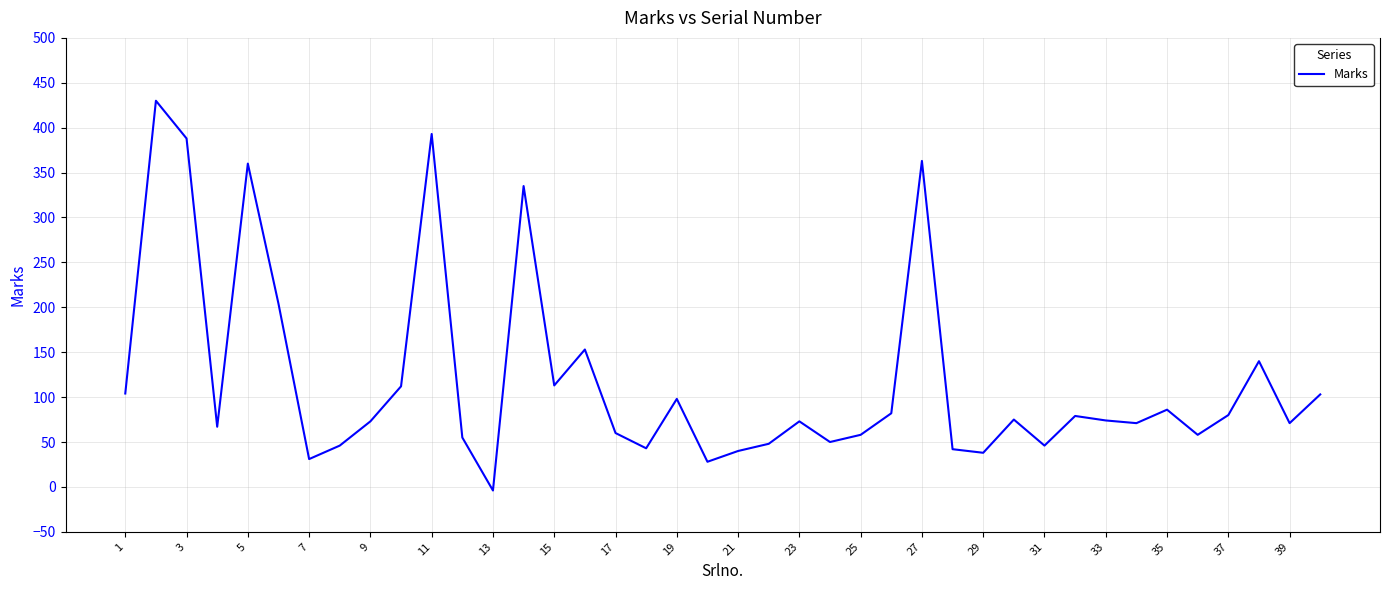

What is the greatest value displayed?

430